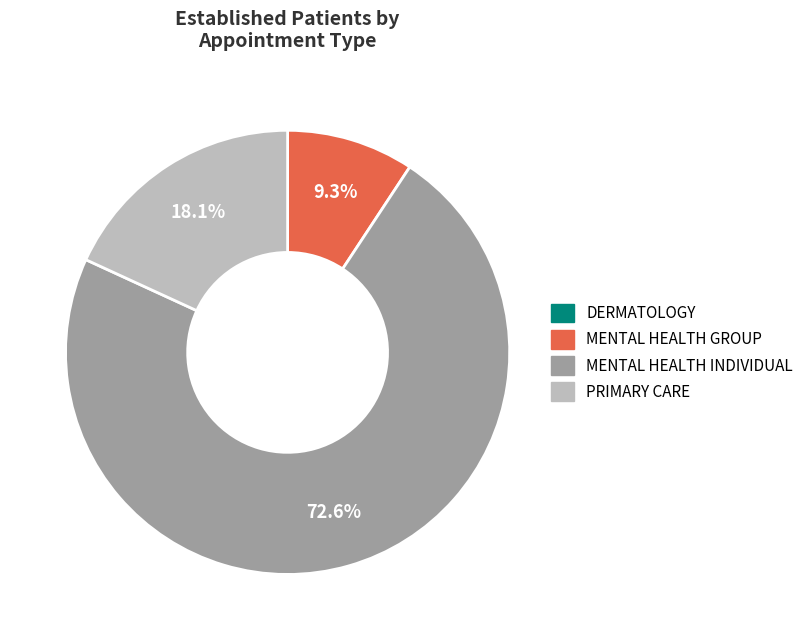

To the nearest percent, what is the difference between the largest and smallest slice percentages?

73%